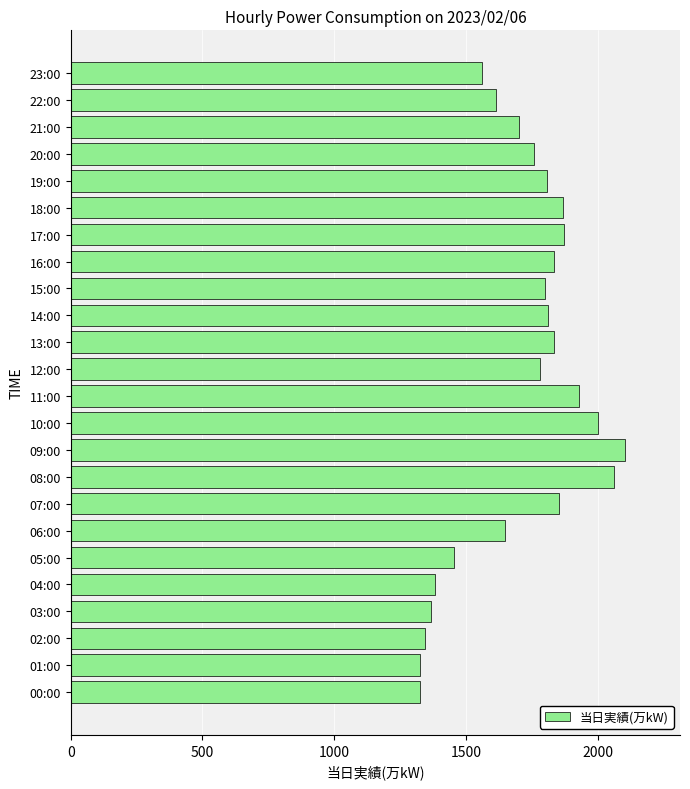

Are the bars horizontal?

Yes